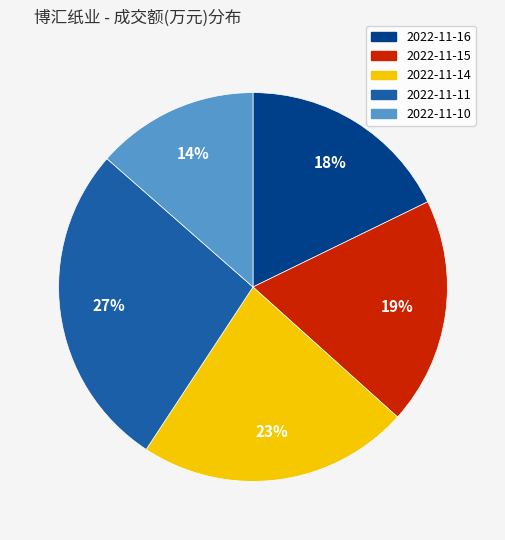

Between 2022-11-15 and 2022-11-11, which is larger?

2022-11-11